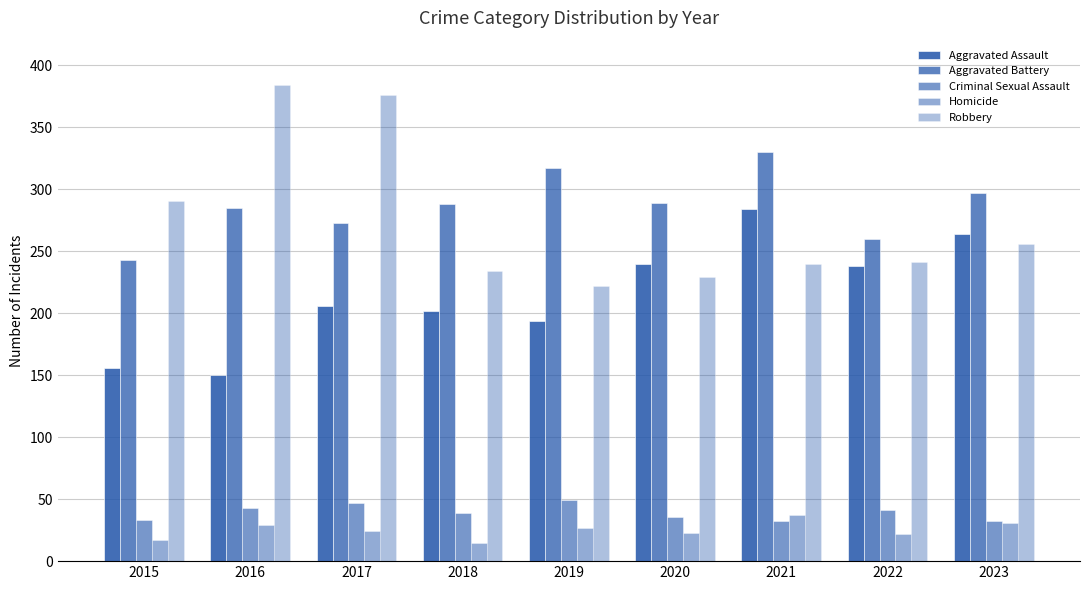

True or false: Aggravated Assault has a value of 373 at 2022.

False